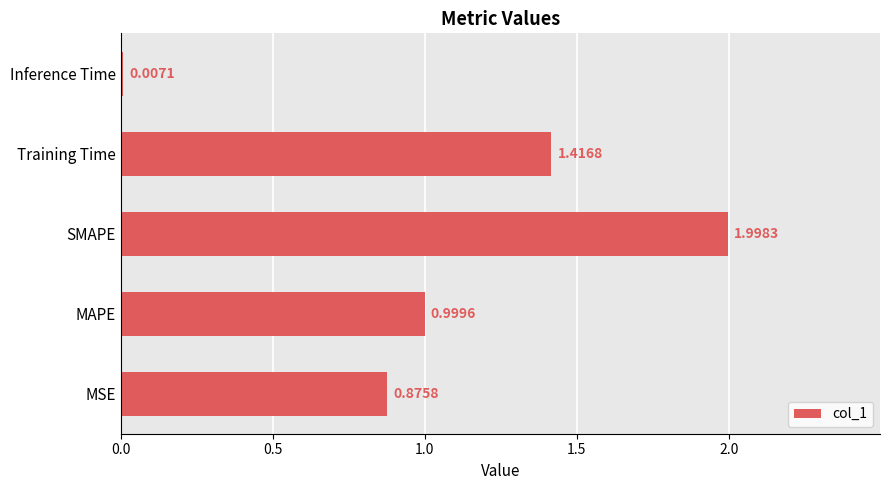

What is the change in value from MSE to SMAPE?

+1.1